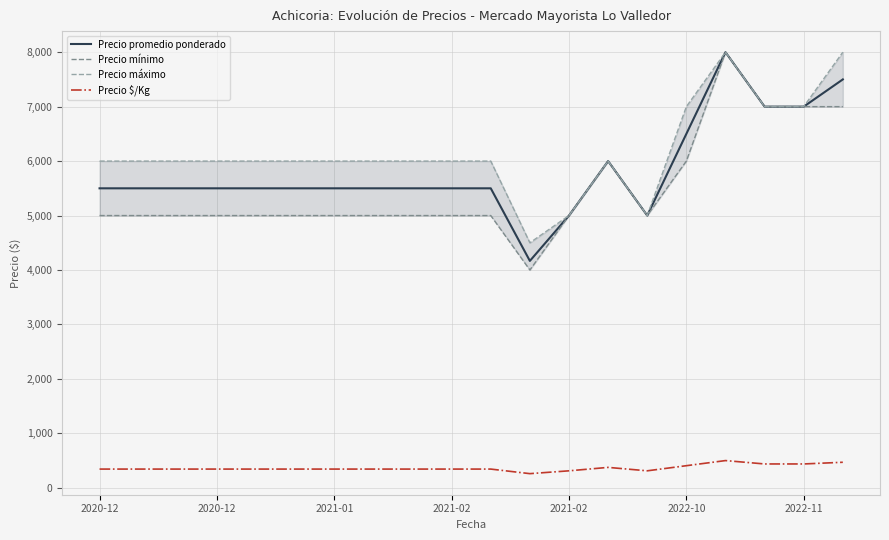

True or false: Precio $/Kg and Precio promedio ponderado intersect in this chart.

False